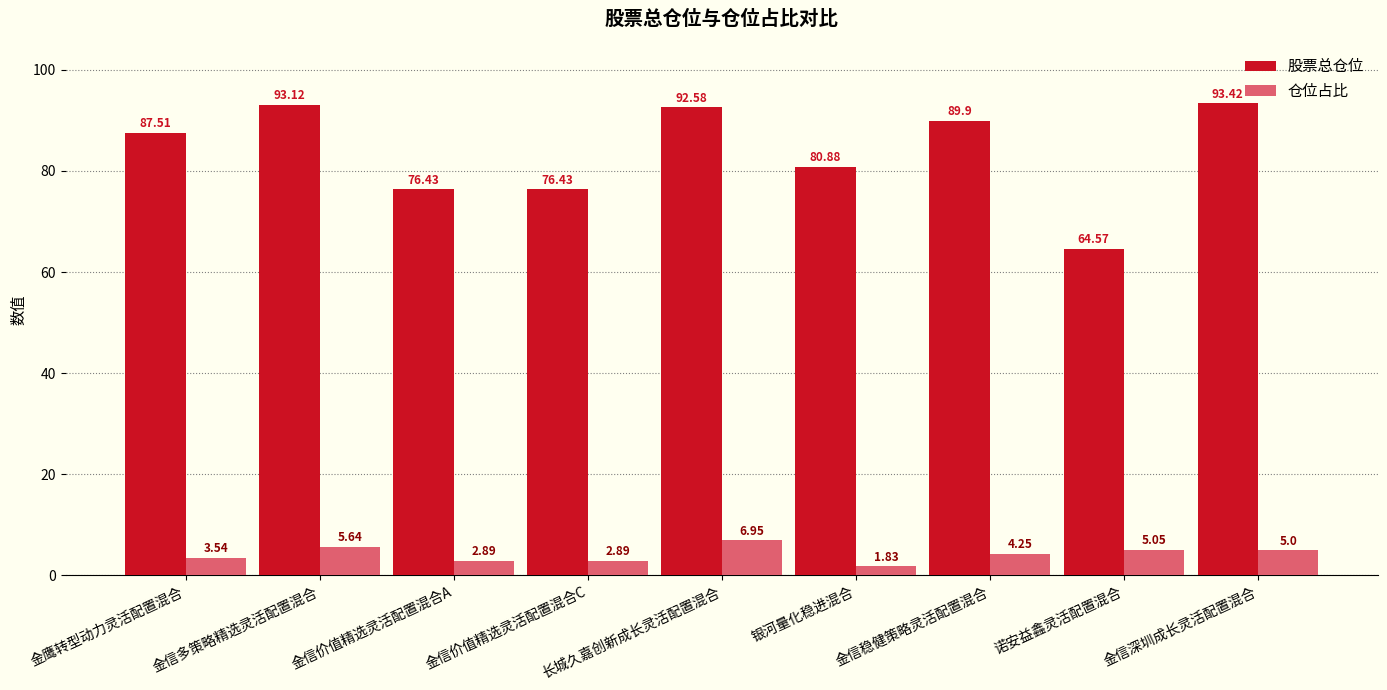

Where is 仓位占比 nearest to the value 4?

金信稳健策略灵活配置混合